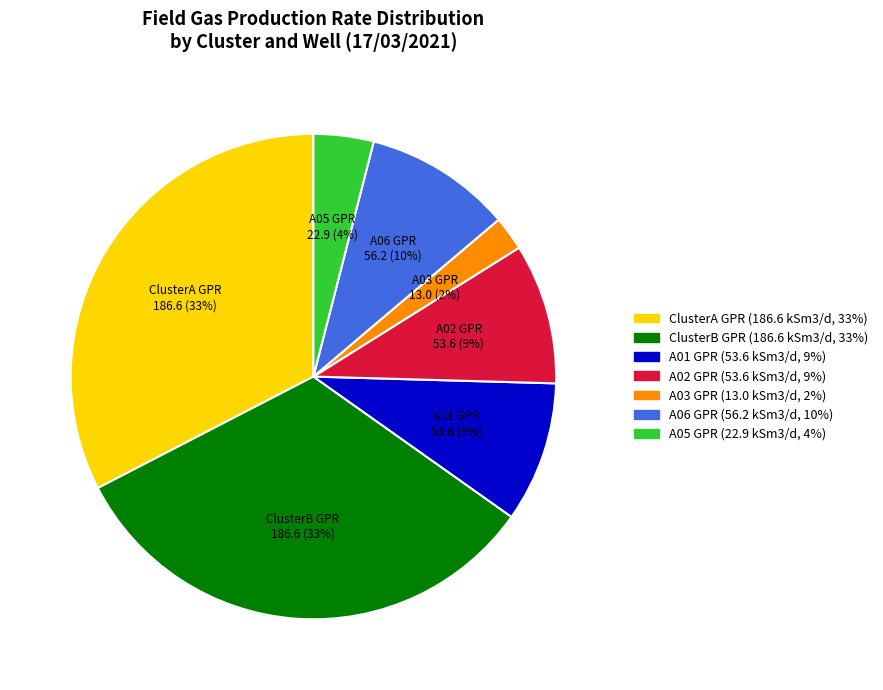

Count the number of slices in the pie.

7